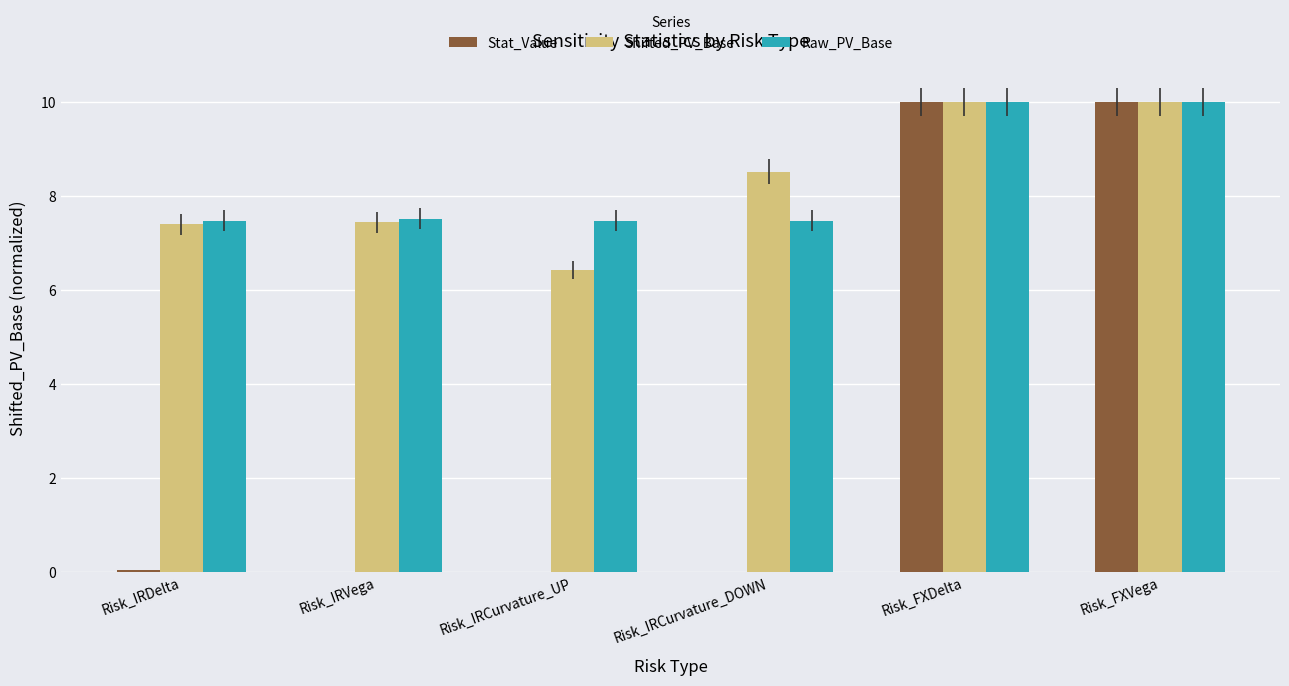

Where does the Shifted_PV_Base series first go above 8?

Risk_IRCurvature_DOWN